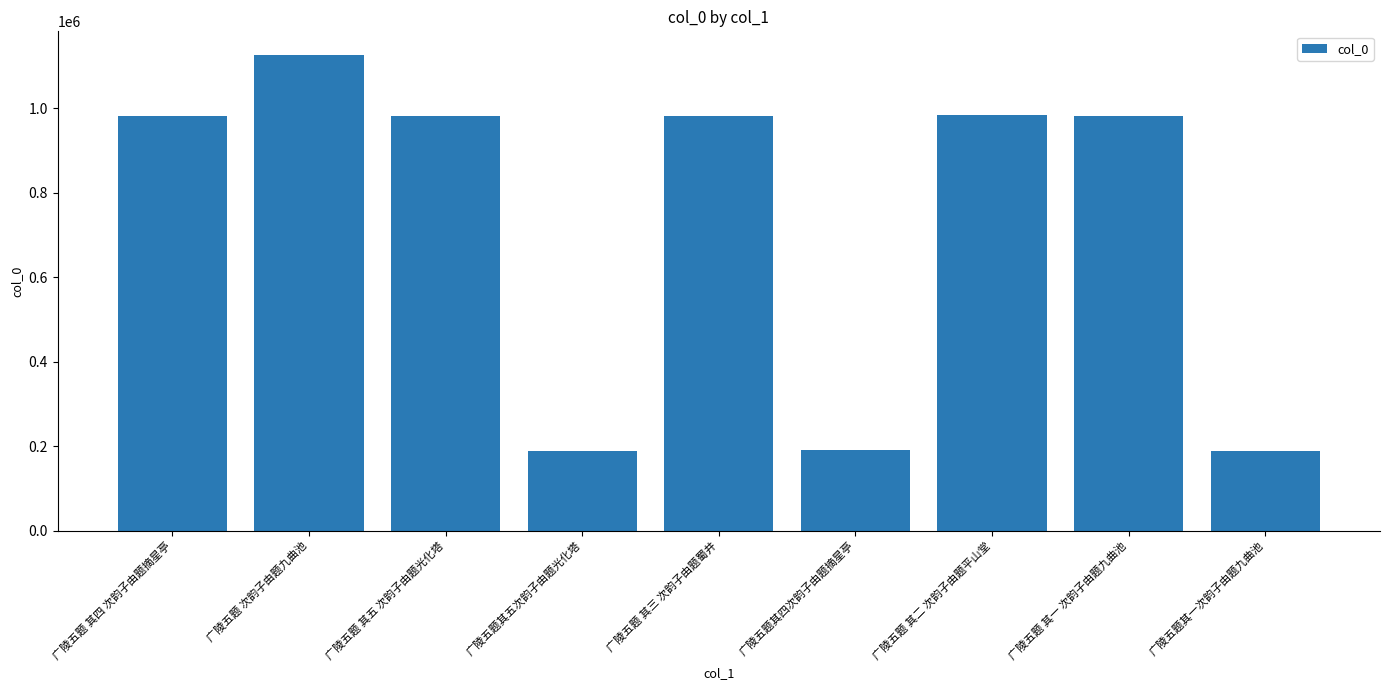

What is the difference between the maximum and minimum values?

935628